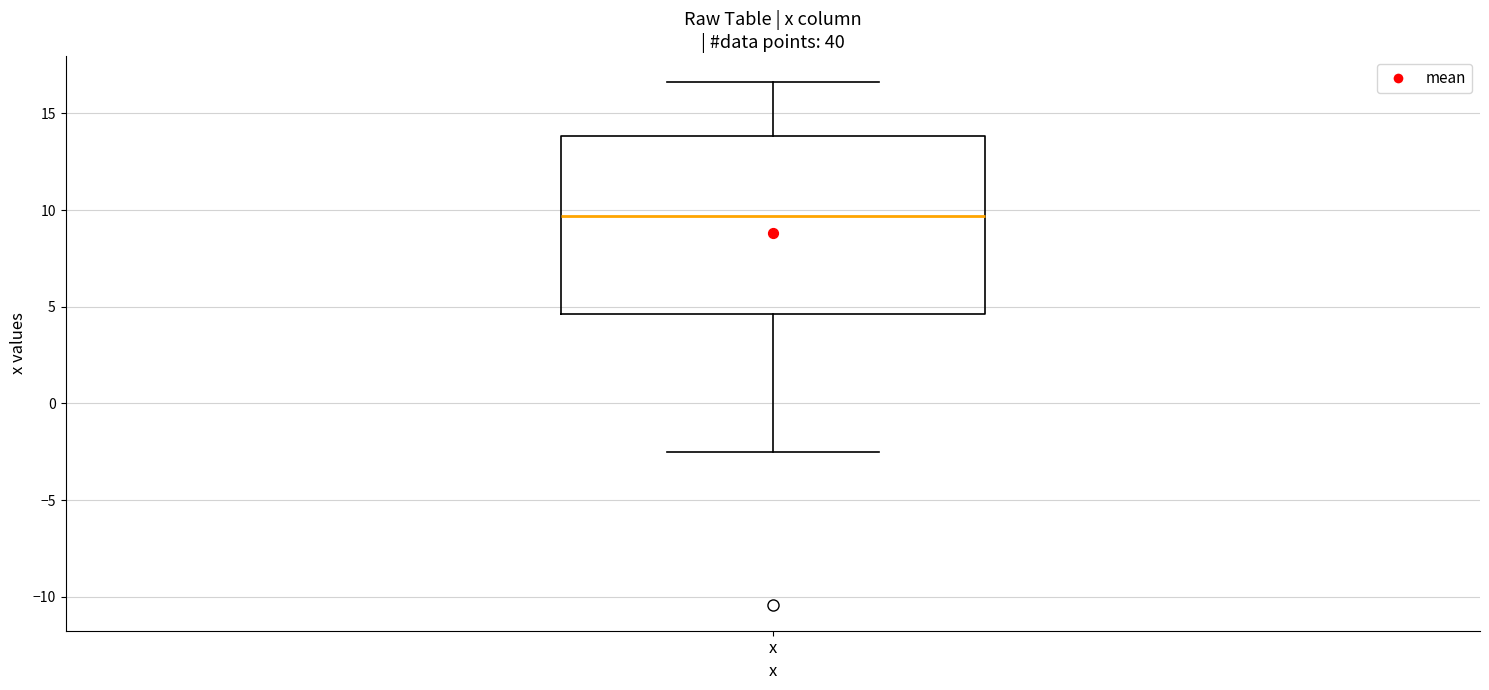

Read this box plot against the y-axis: the position of the median line, the range covered by the box, and the ends of both whiskers. The values are not printed on the chart, so give them approximately, as read against the axis.

median 9.5, box 4.5 to 14.0, whiskers -2.5 to 16.5